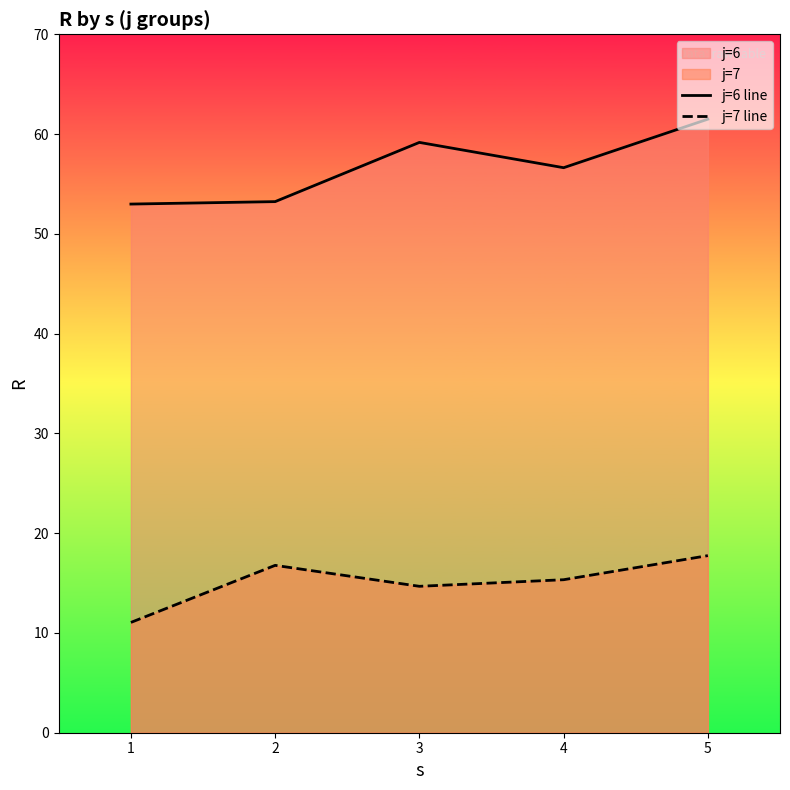

What is the maximum value for j=6 line?

61.5